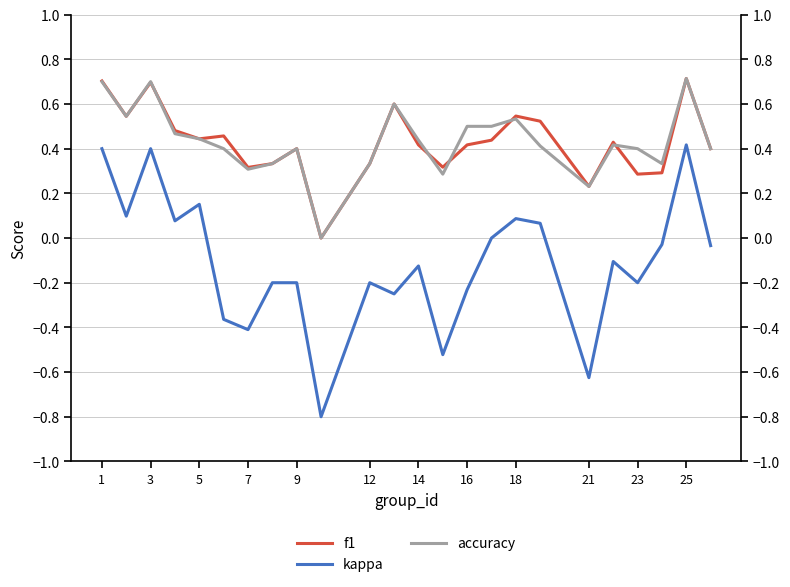

What is the maximum value for accuracy?

0.7